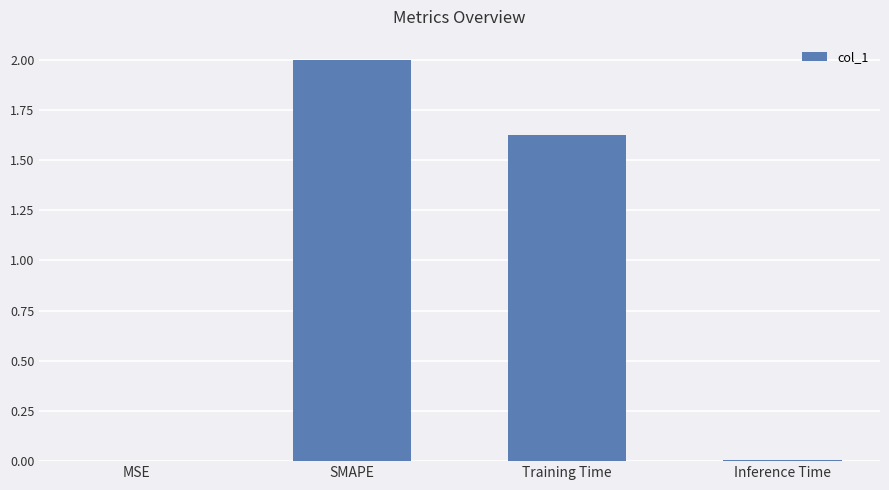

Count the number of categories in the chart.

4